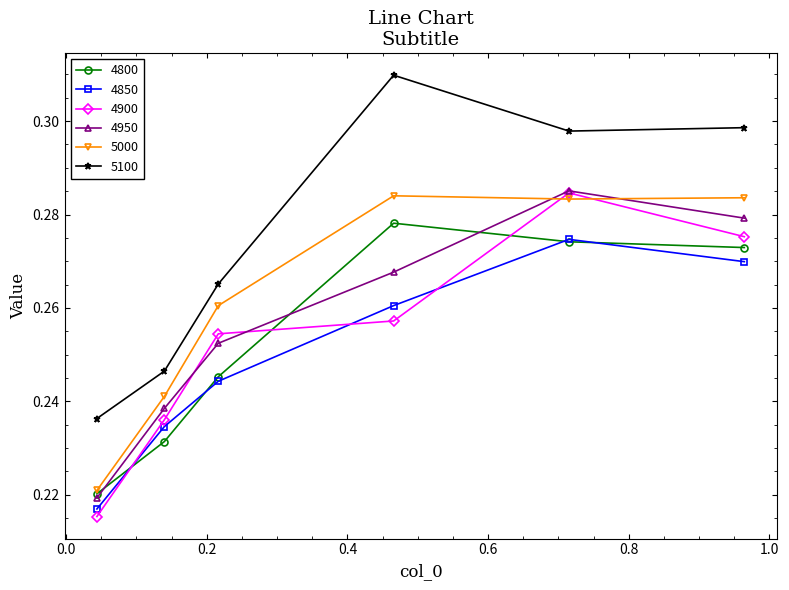

What is the difference between the maximum and minimum values in the 4800 series?

0.1